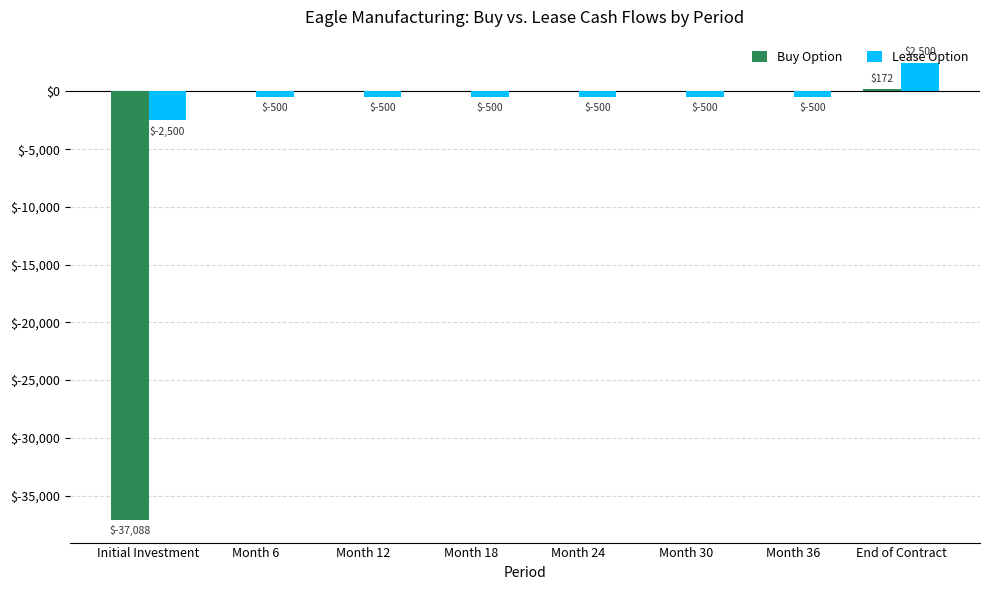

What is the maximum value shown in the chart?

2500.0